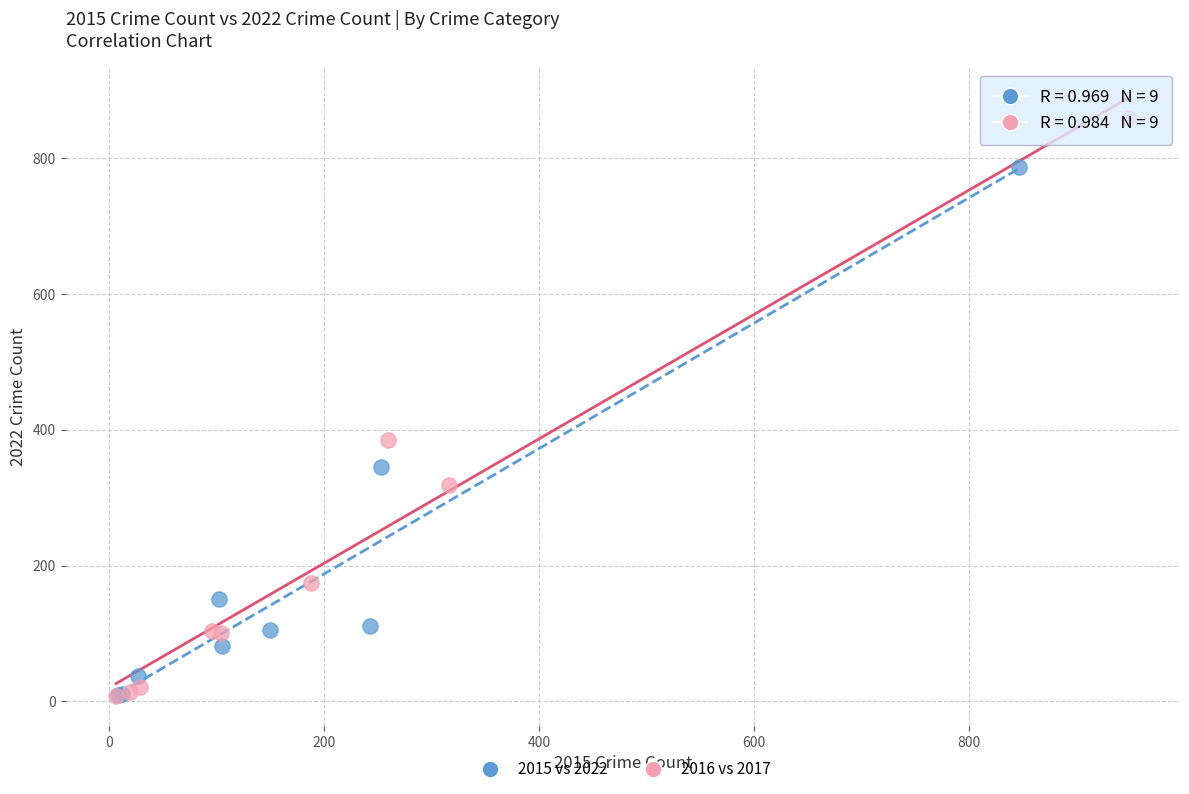

Which series contains the highest Y value?

2016 vs 2017